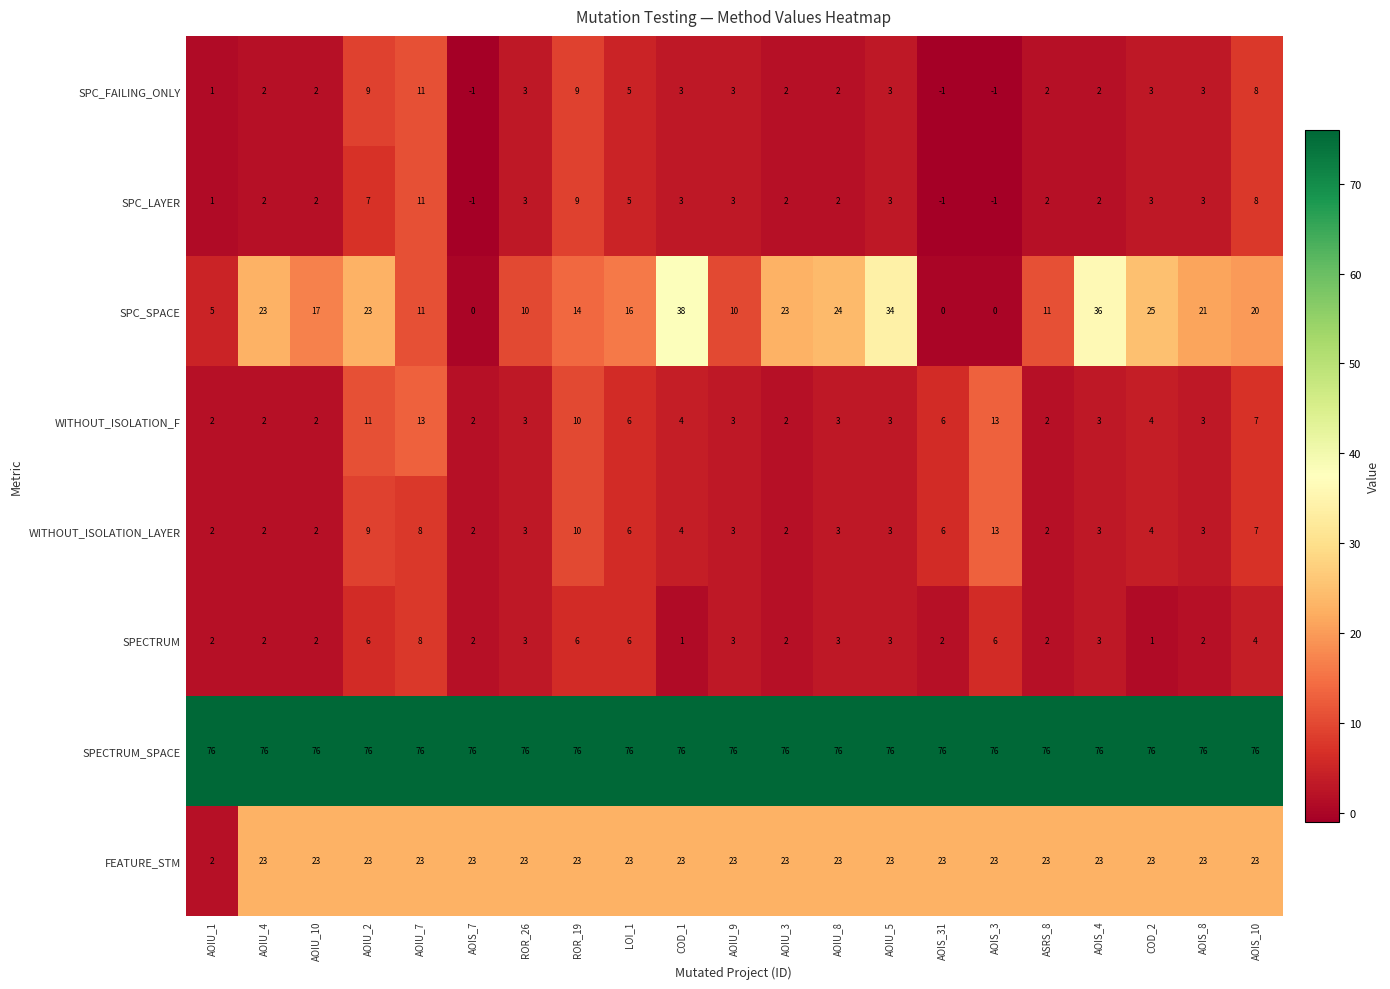

Is it true that FEATURE_STM equals 23 at AOIS_10?

True